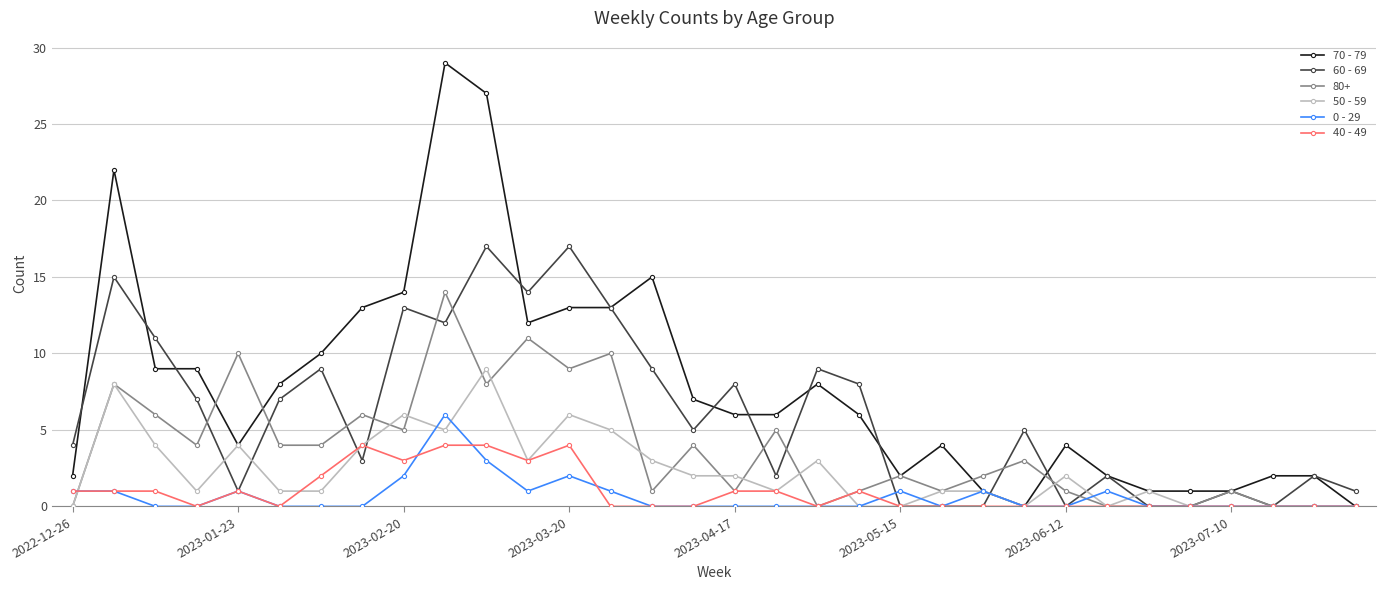

Which series has the widest spread of values?

70 - 79